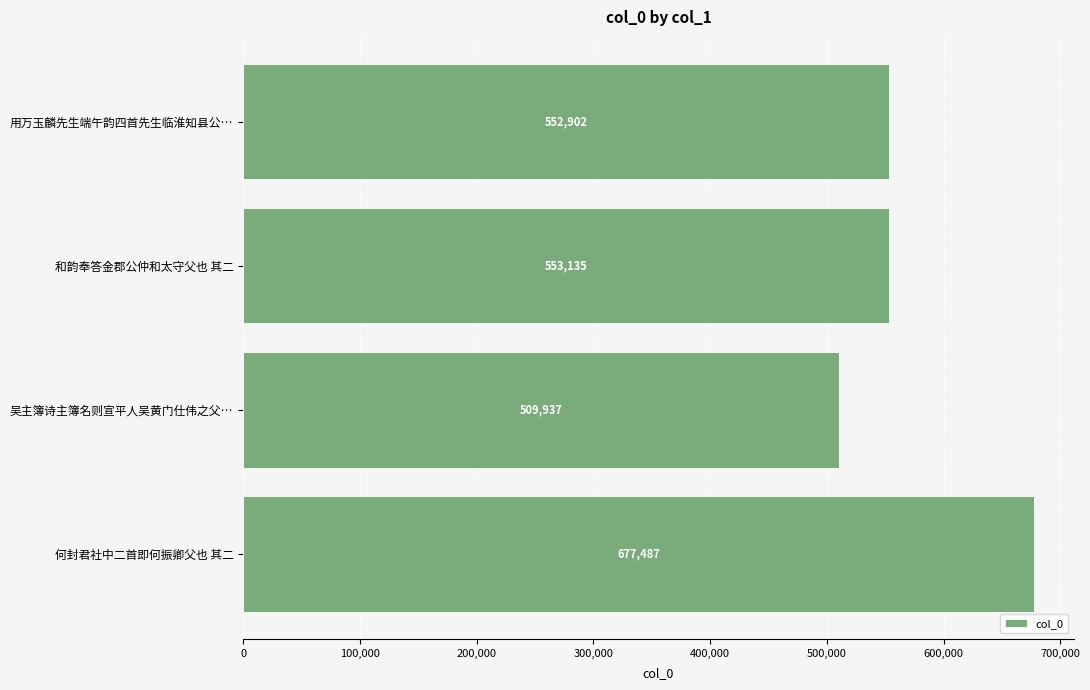

Is it true that the value at 吴主簿诗主簿名则宣平人吴黄门仕伟之父… is 223237?

False